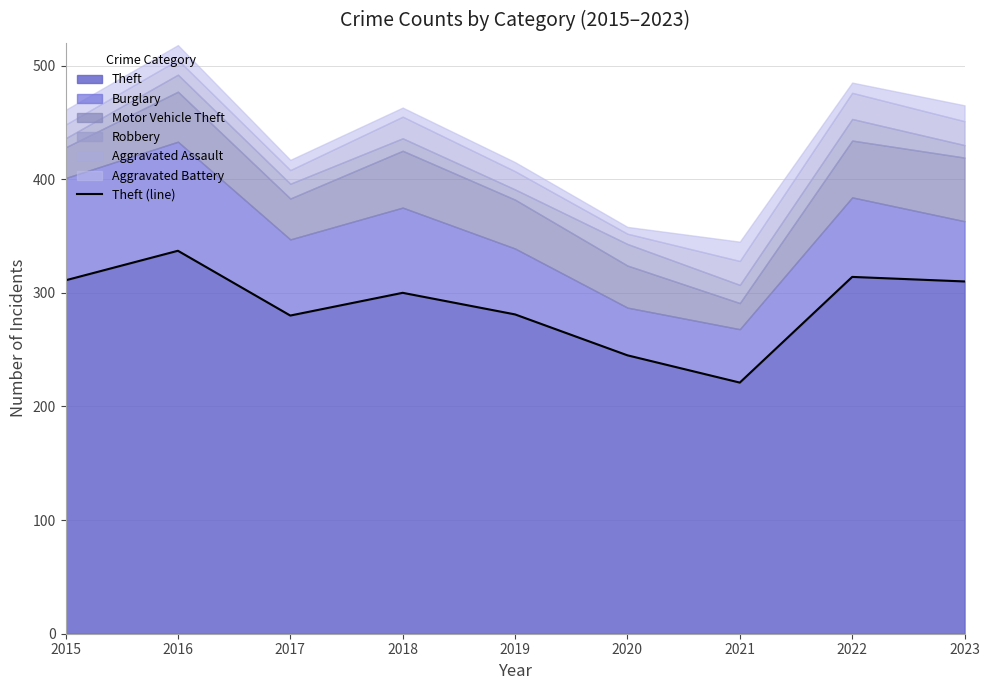

Rank the categories by value from highest to lowest.

2016, 2022, 2015, 2023, 2018, 2019, 2017, 2020, 2021